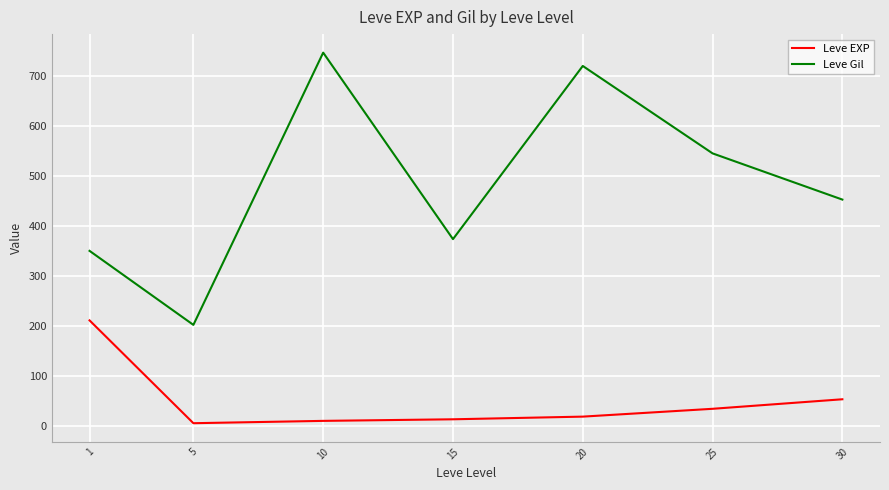

What is the highest value of the Leve EXP series?

210.7